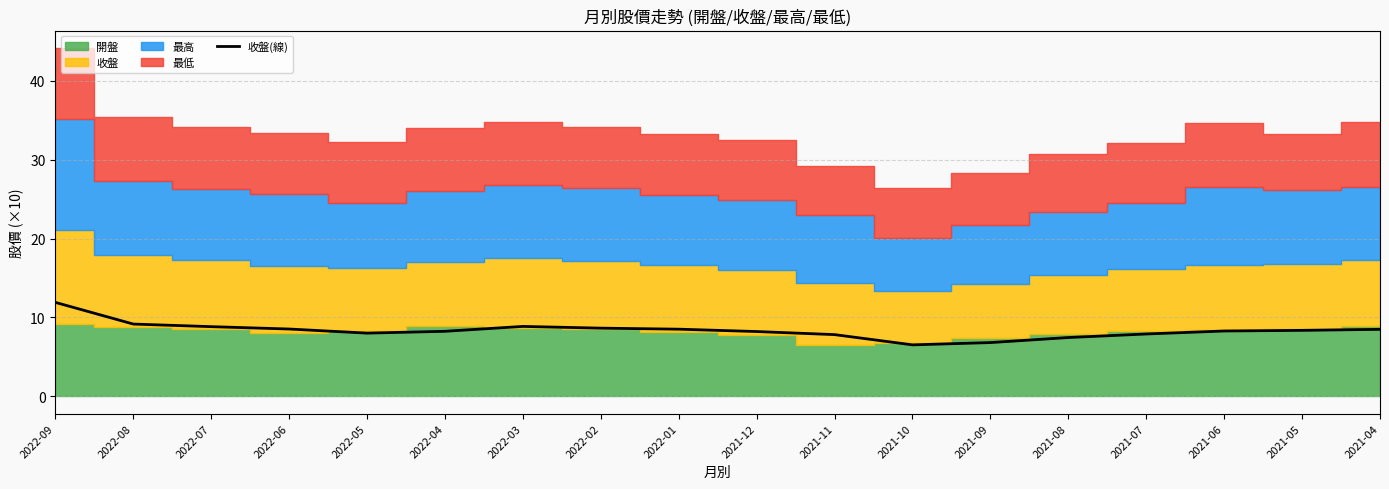

The 收盤(線) series shows 8.3 at 2021-05. True or false?

True